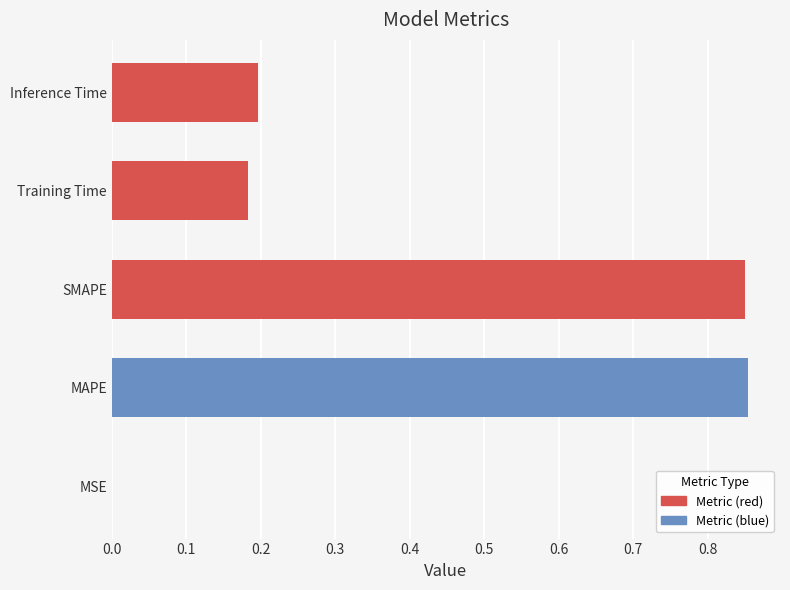

Which has a higher value, MAPE or Inference Time?

MAPE